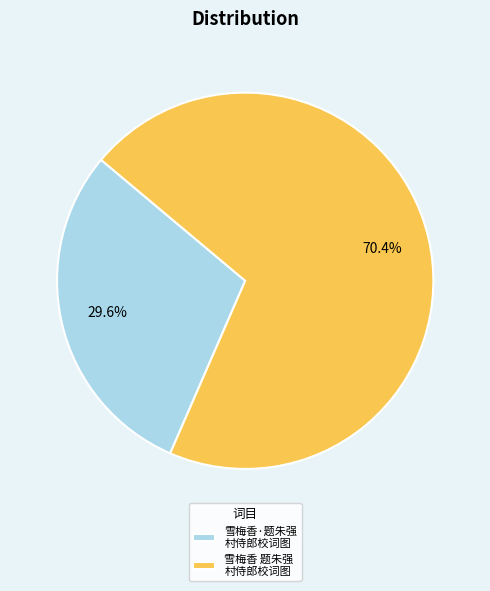

Combined, do 雪梅香 题朱强 村侍郎校词图 and 雪梅香·题朱强 村侍郎校词图 account for over 50%?

Yes